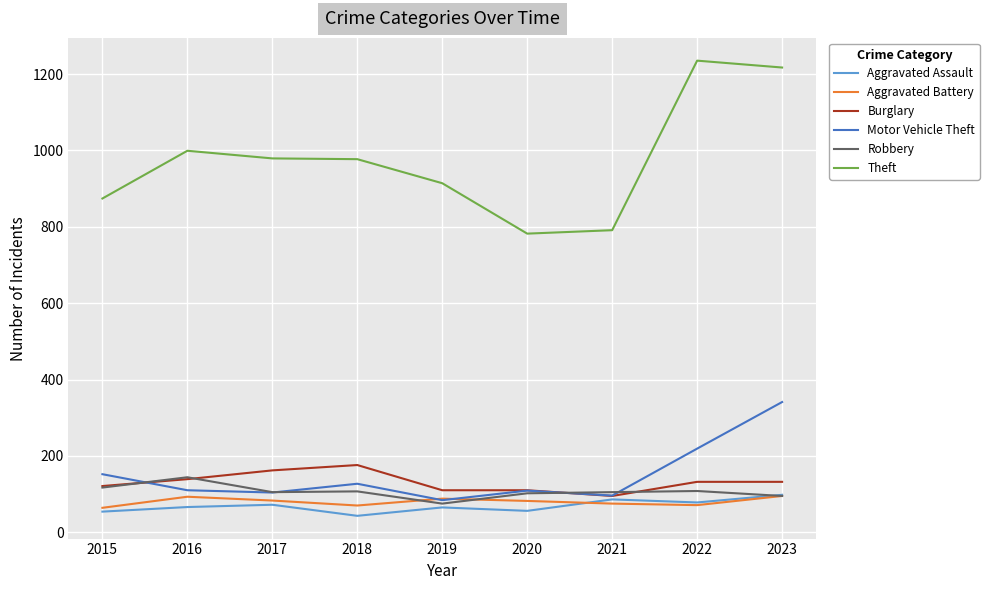

Between 2018 and 2021, which series saw the biggest shift?

Theft